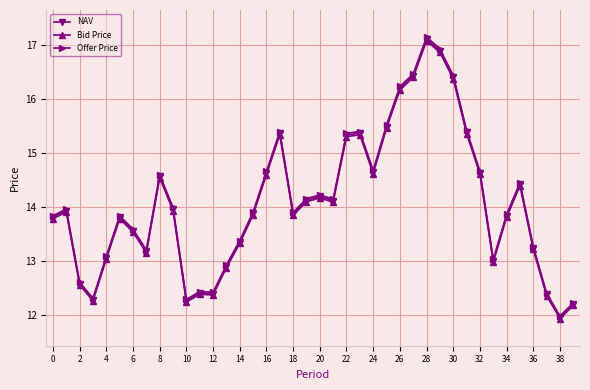

True or false: NAV has more than 0 points higher than both neighbors.

True